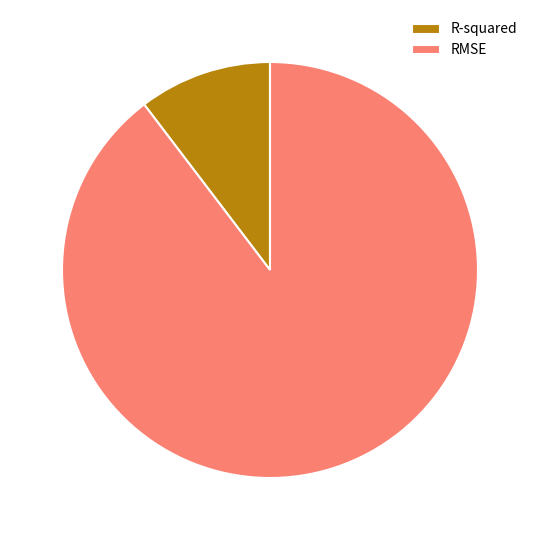

What is the largest slice in the pie chart?

RMSE